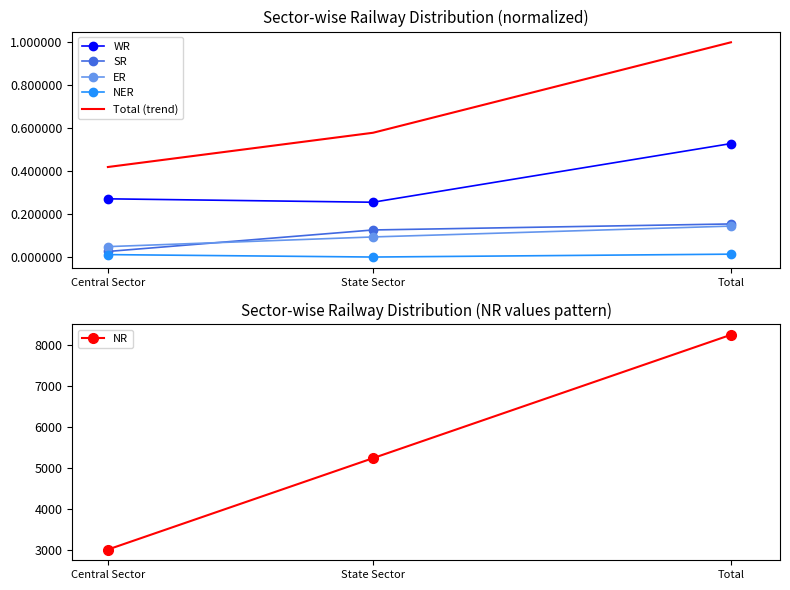

What is the label of the 2nd point from the right?

State Sector